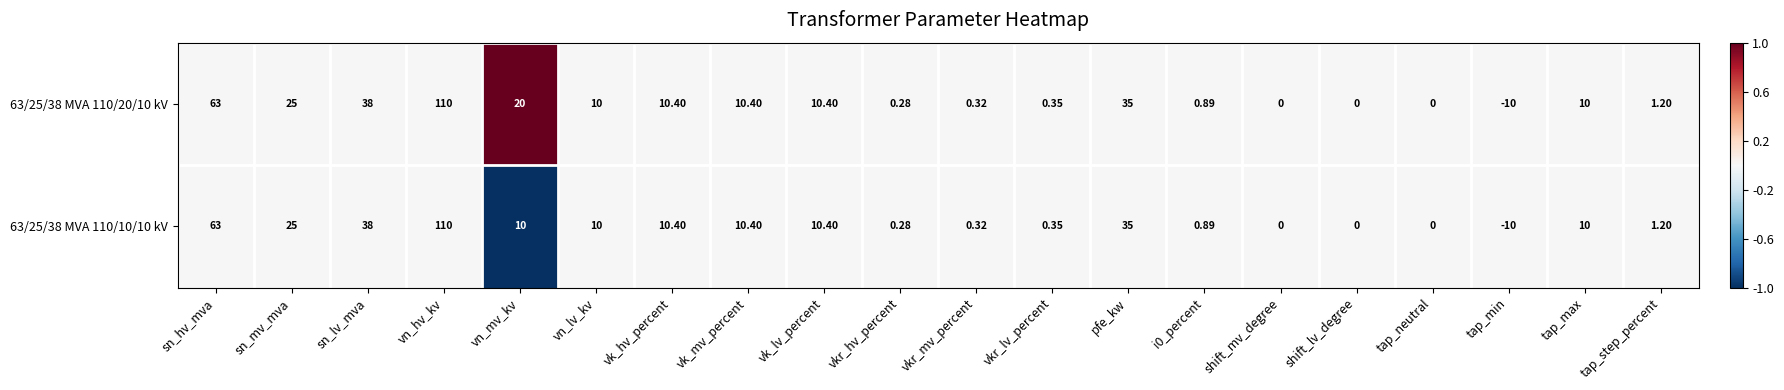

How many negative values does the 63/25/38 MVA 110/20/10 kV series have?

1